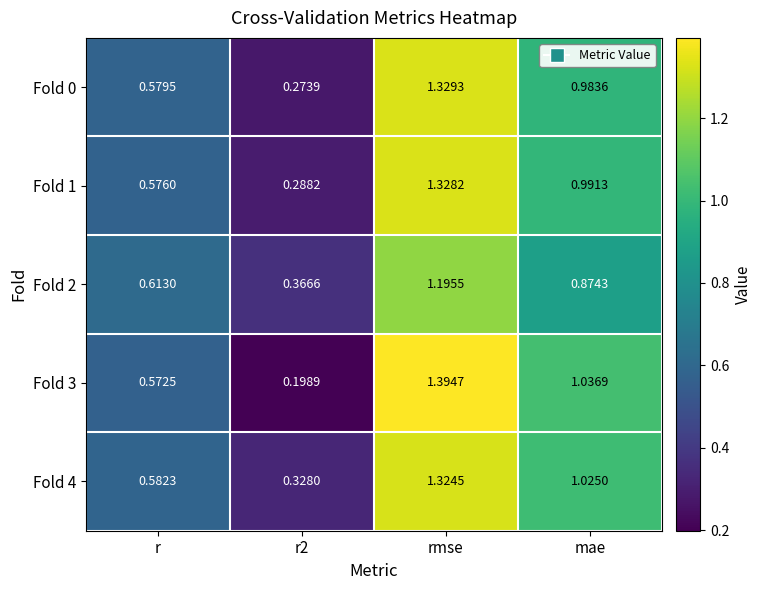

Which category has the highest value in the Fold 1 series?

rmse